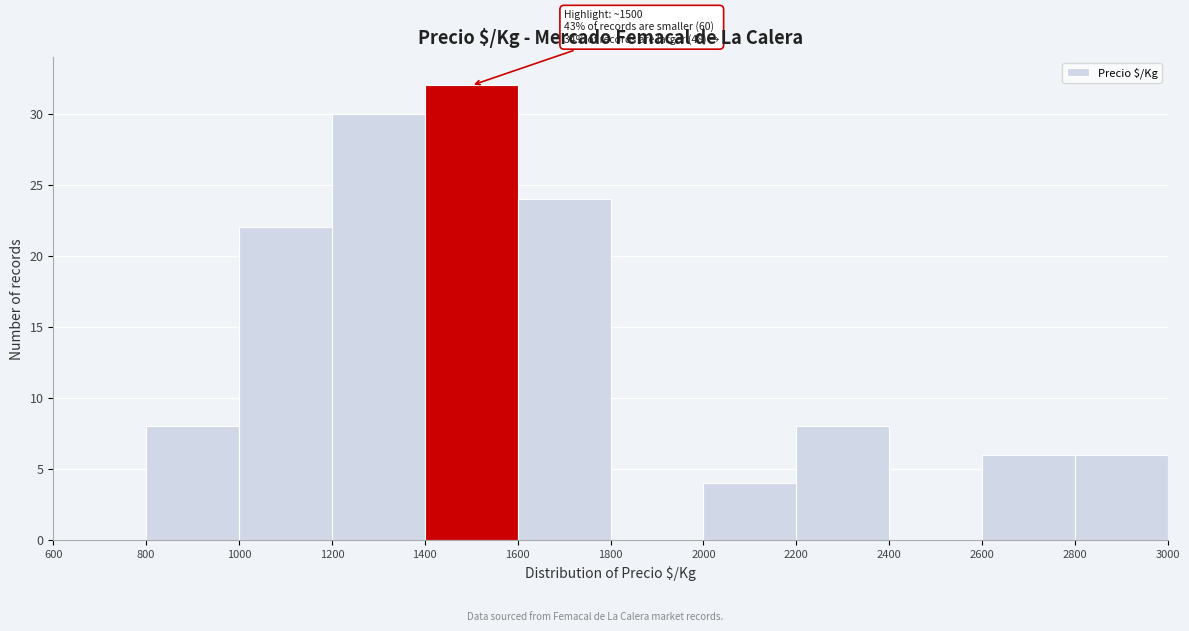

Over which range of the x-axis is the bar tallest?

1400 to 1600